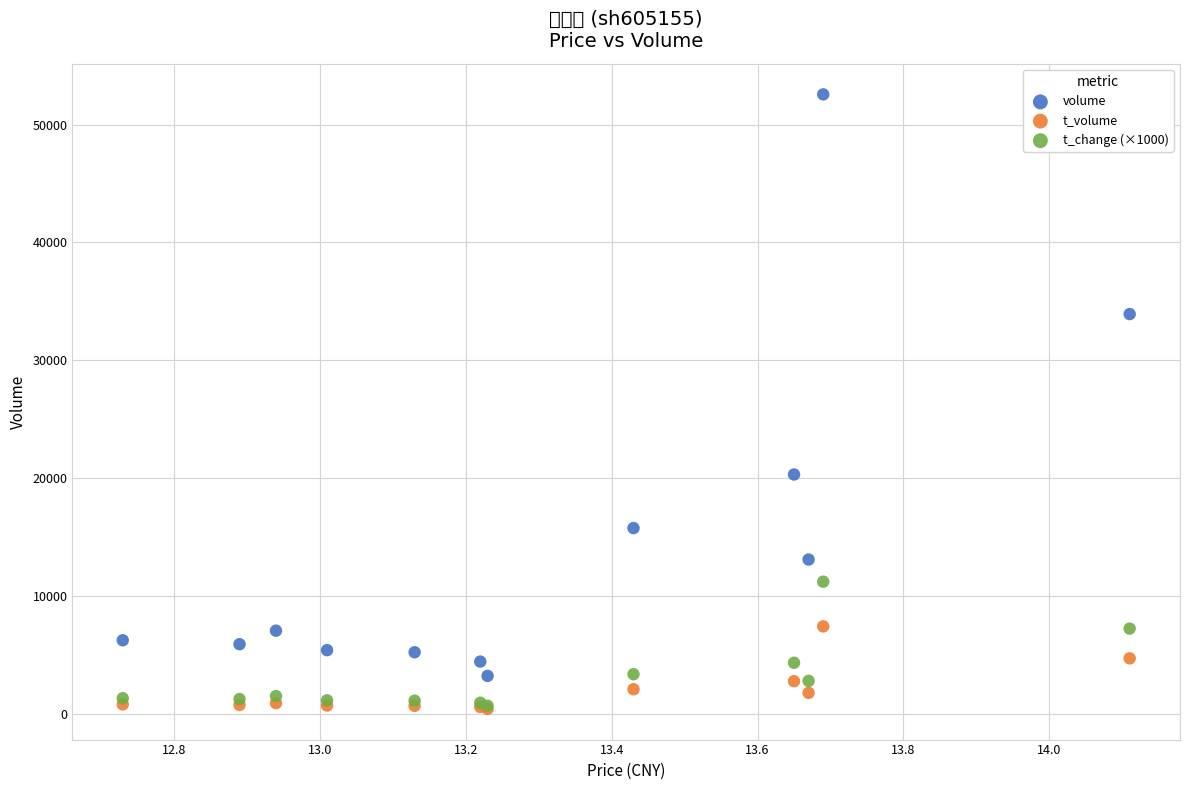

Which series has the largest Y range (max minus min)?

volume